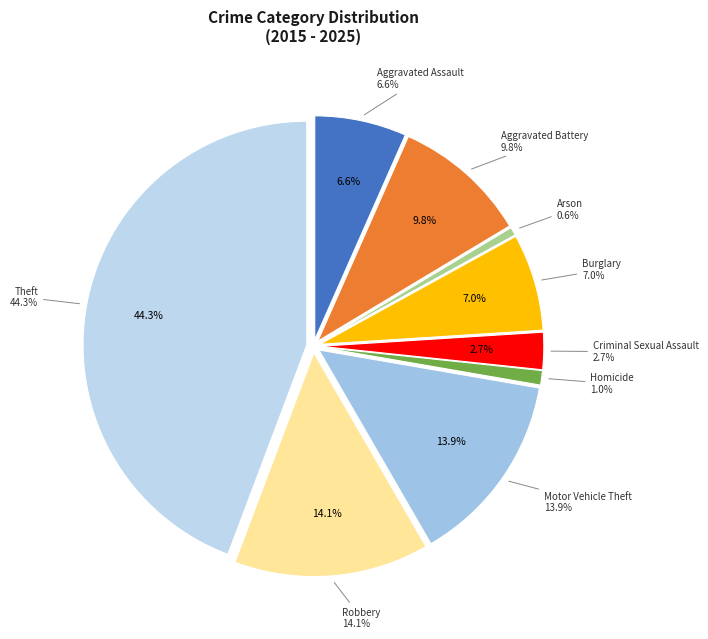

Is there any slice that represents more than half of the pie?

No